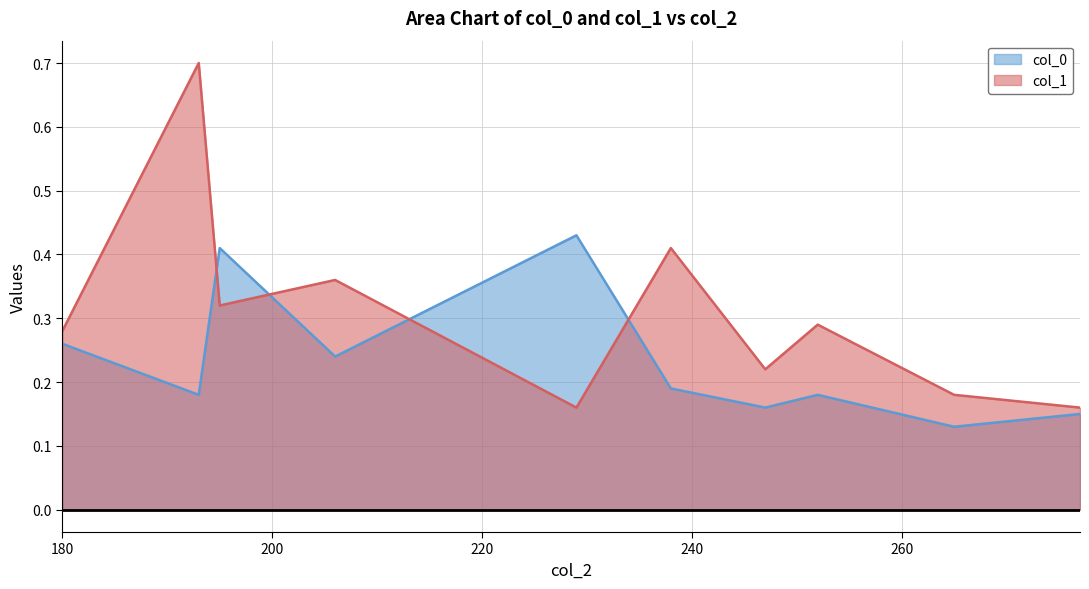

Which series changed the most between 252 and 265?

col_1